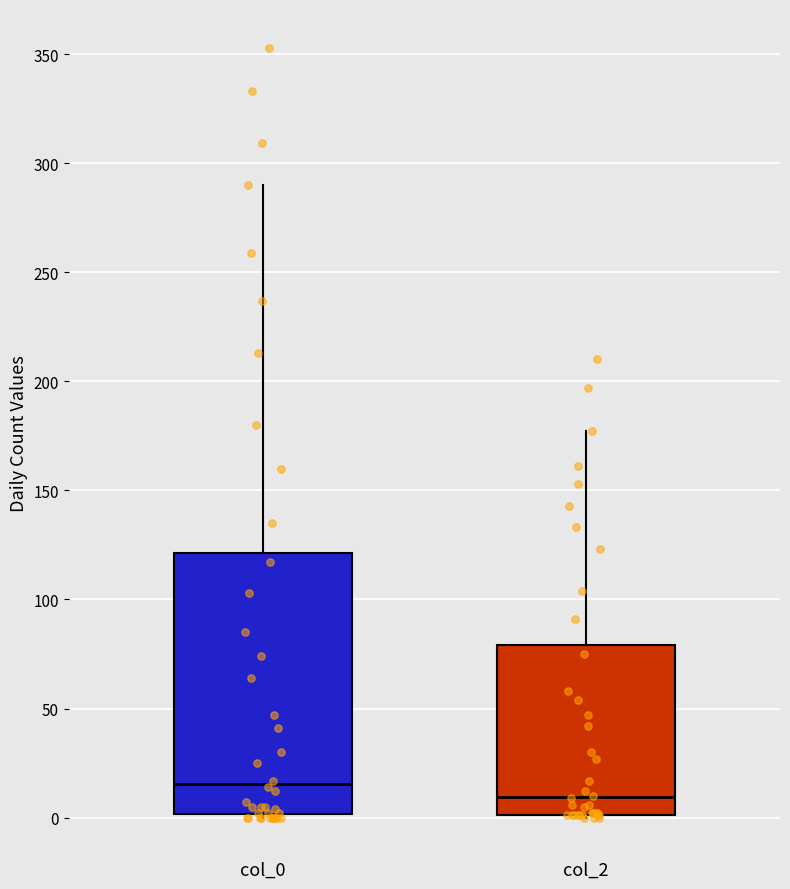

Where is the lower edge of the box for col_0 on the y-axis? The values are not printed on the chart, so give them approximately, as read against the axis.

0